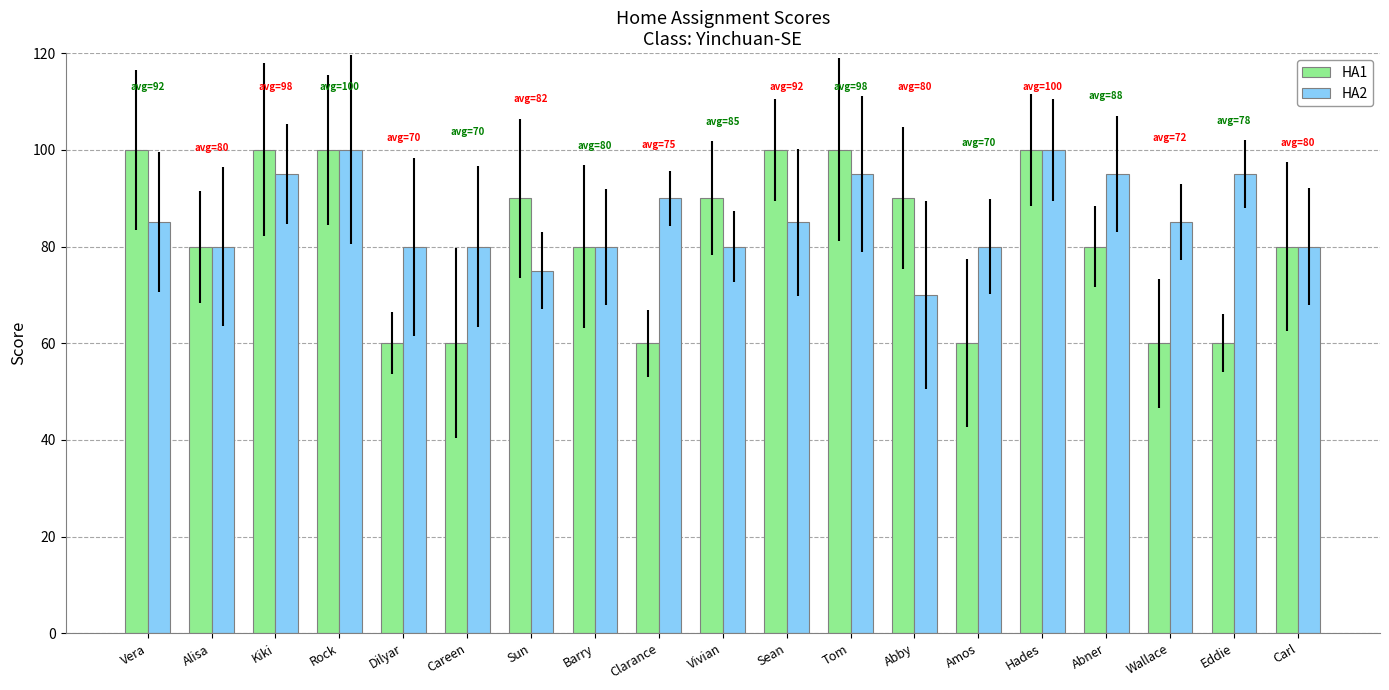

Reading left to right, list all the values displayed in this chart.

HA1: 100	80	100	100	60	60	90	80	60	90	100	100	90	60	100	80	60	60	80
HA2: 85	80	95	100	80	80	75	80	90	80	85	95	70	80	100	95	85	95	80